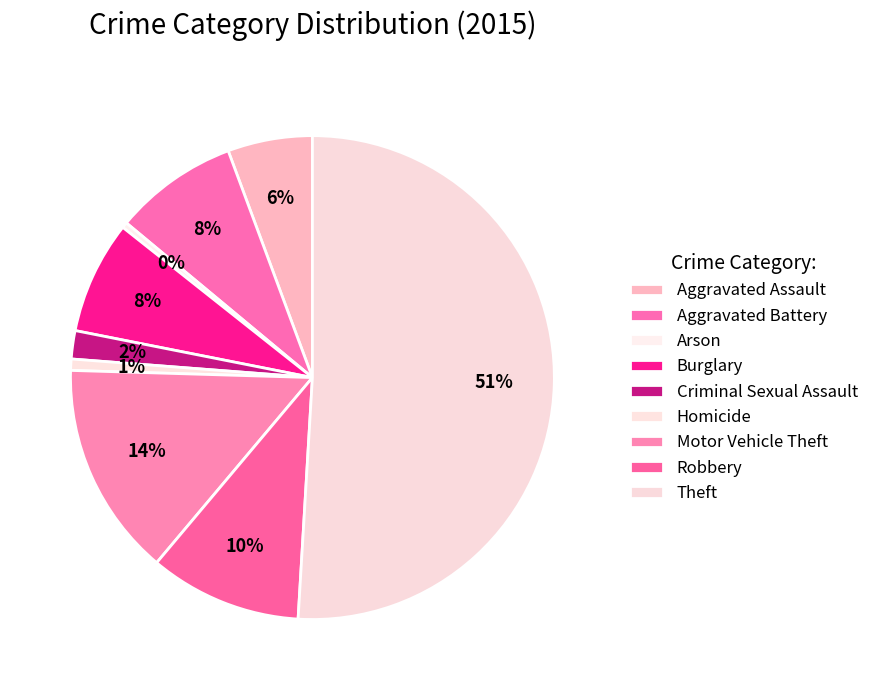

What is the largest slice in the pie chart?

Theft